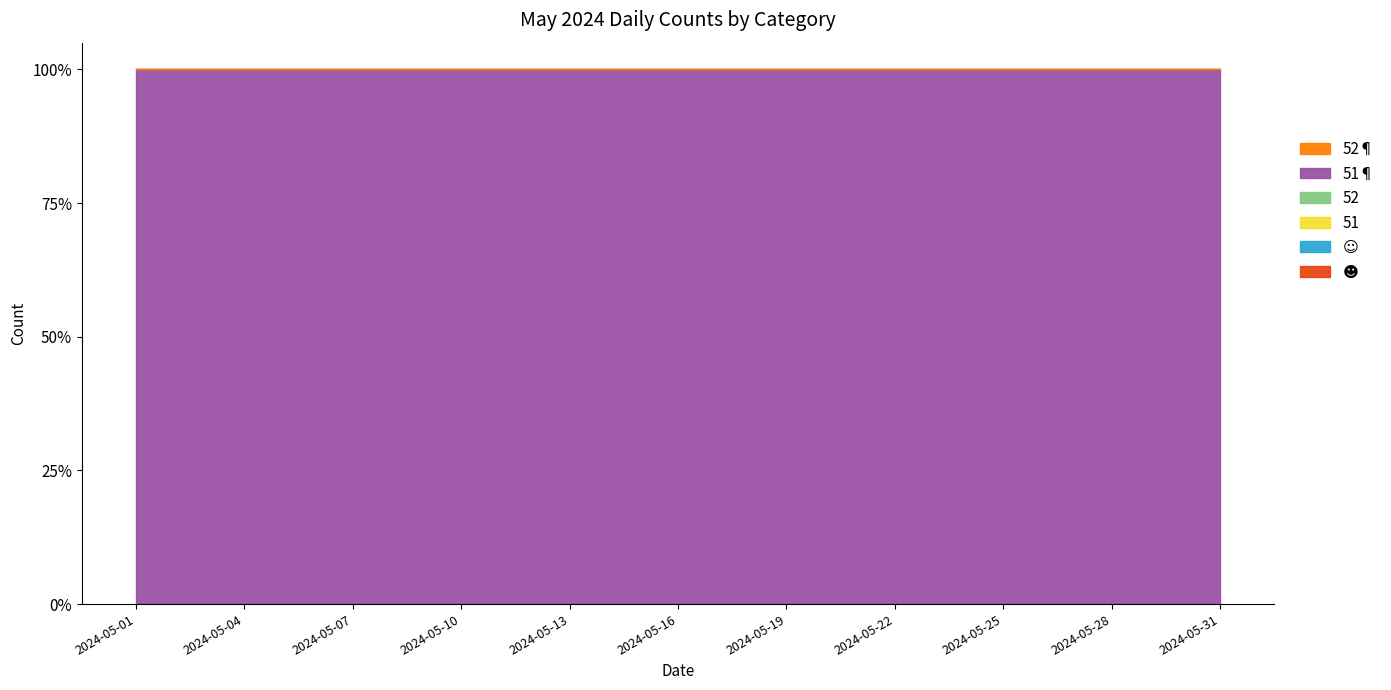

Between 2024-05-21 and 2024-05-30, which is larger?

2024-05-21